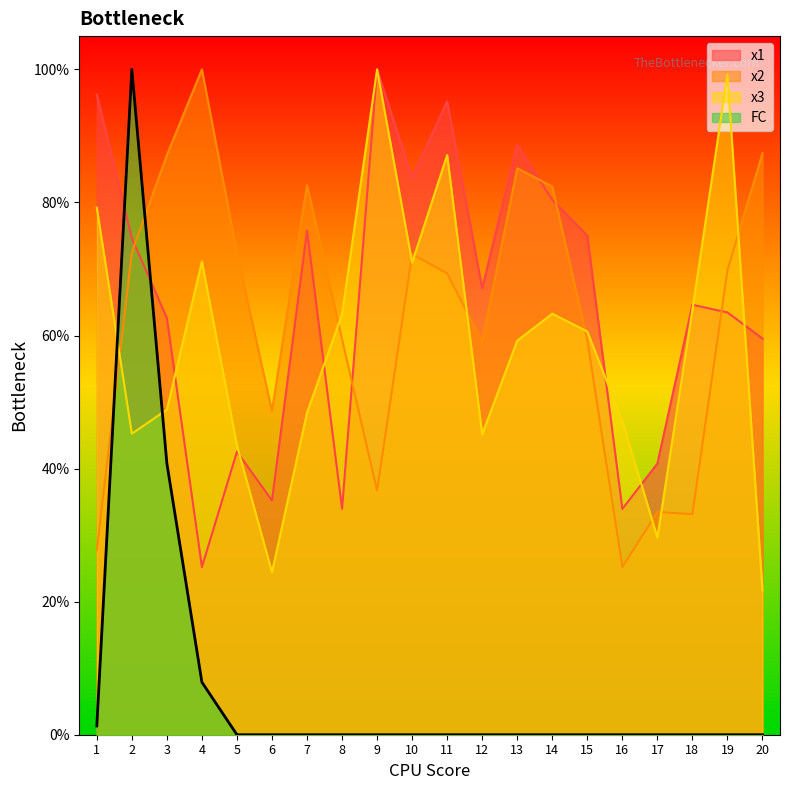

Between which two adjacent categories do FC and x1 first intersect?

1 and 2